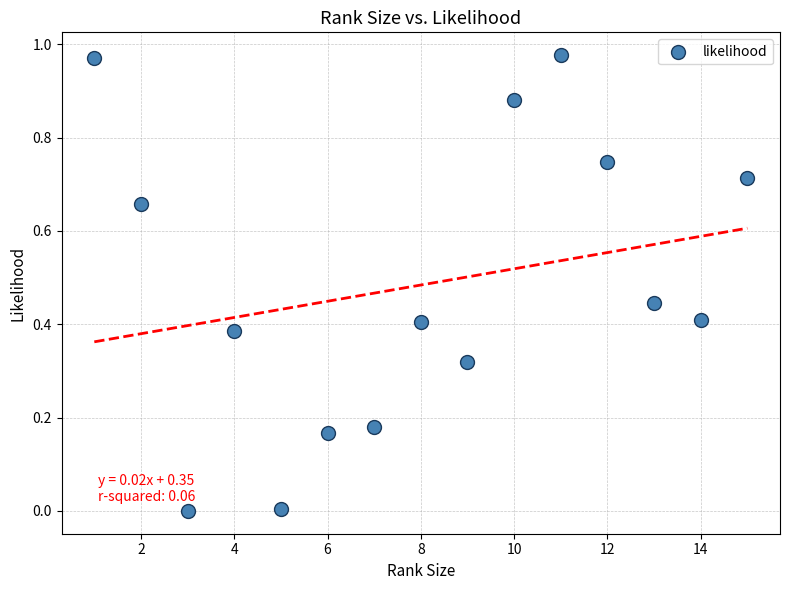

What is the range of X values (max minus min)?

14.0